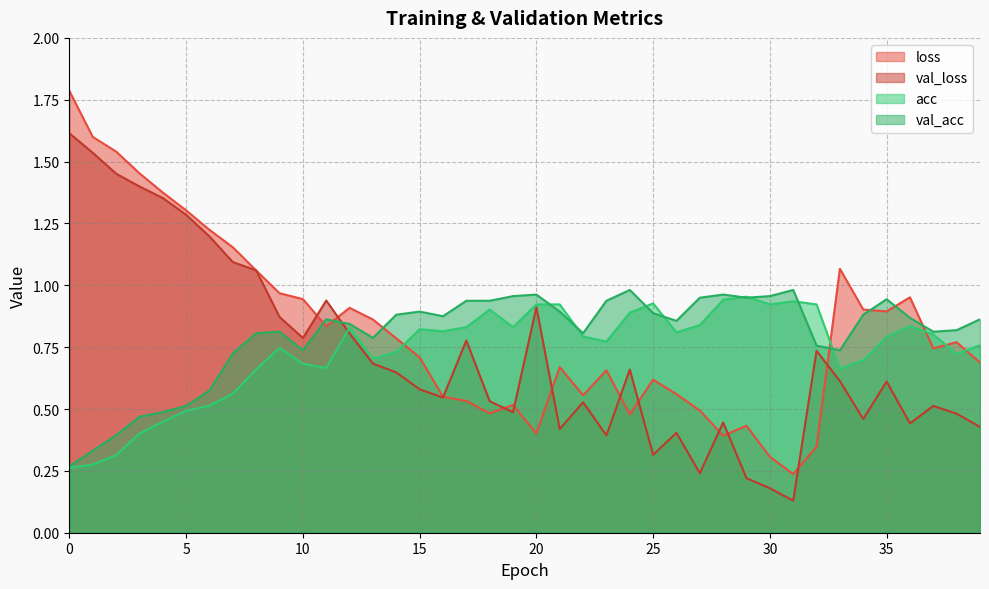

What is the total value across all series at 36?

3.1